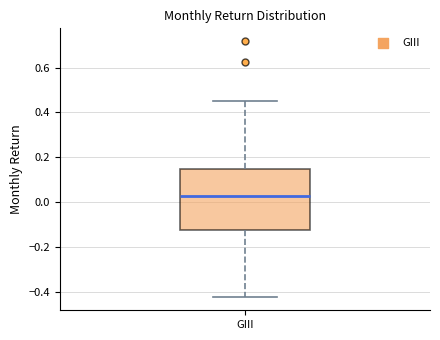

Transcribe this box plot: give where the median line is, the range the box spans, and where the two whiskers end, as read against the y-axis. The values are not printed on the chart, so give them approximately, as read against the axis.

median 0.02, box -0.12 to 0.14, whiskers -0.42 to 0.46